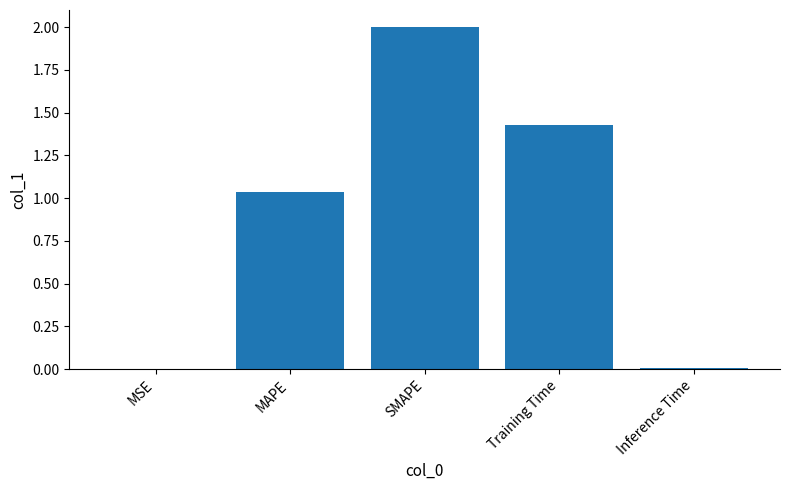

At which label does the data first exceed 1?

MAPE